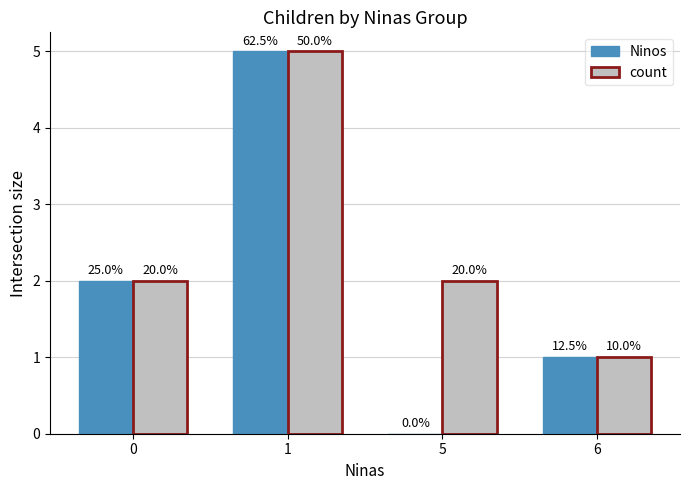

What are all the series names shown in the legend?

Ninos, count